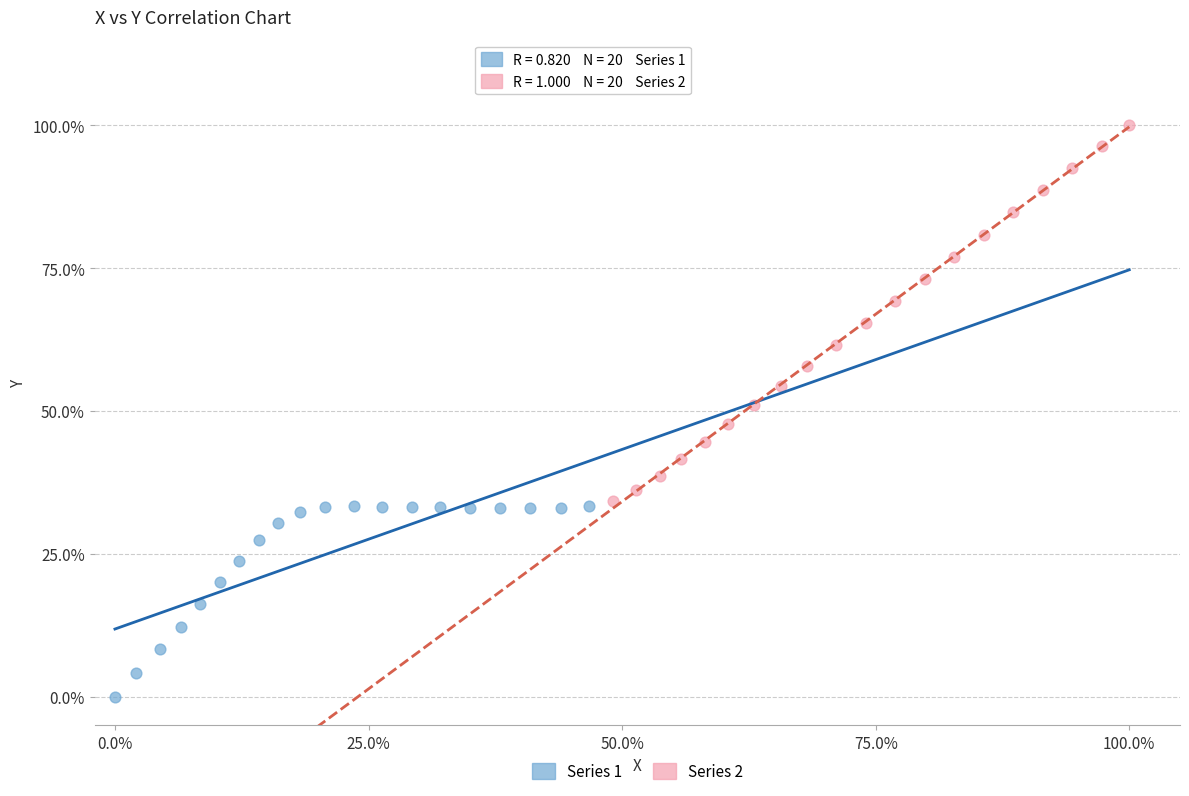

Which series reaches the maximum Y coordinate?

Series 2